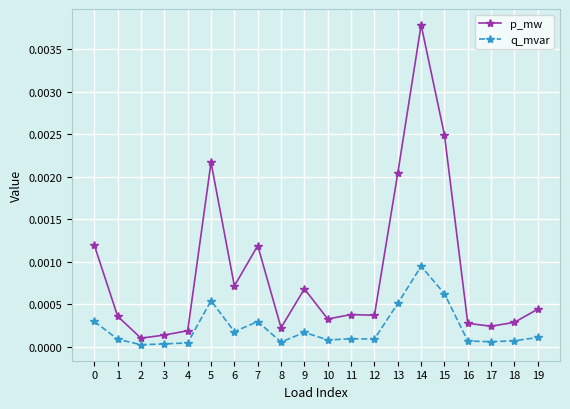

What are all the series names shown in the legend?

p_mw, q_mvar